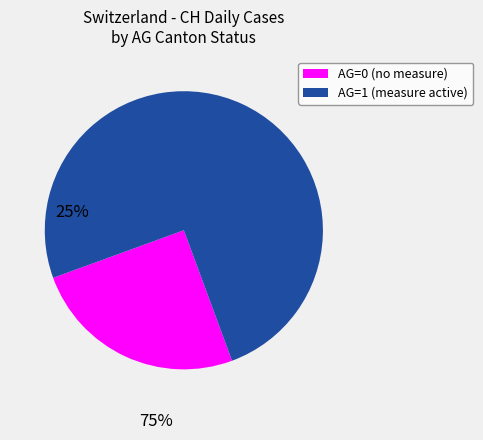

How many slices are in this pie chart?

2